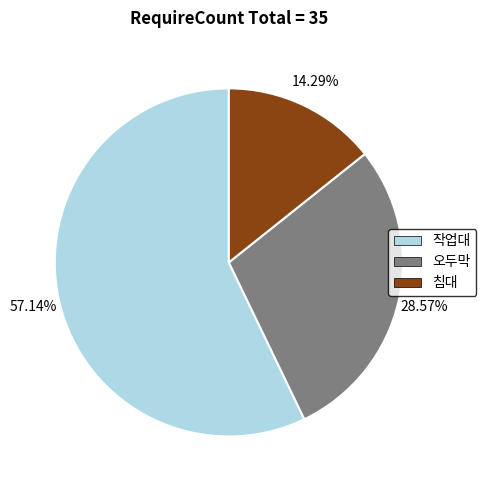

To the nearest percent, what percentage of the pie is 작업대?

57%